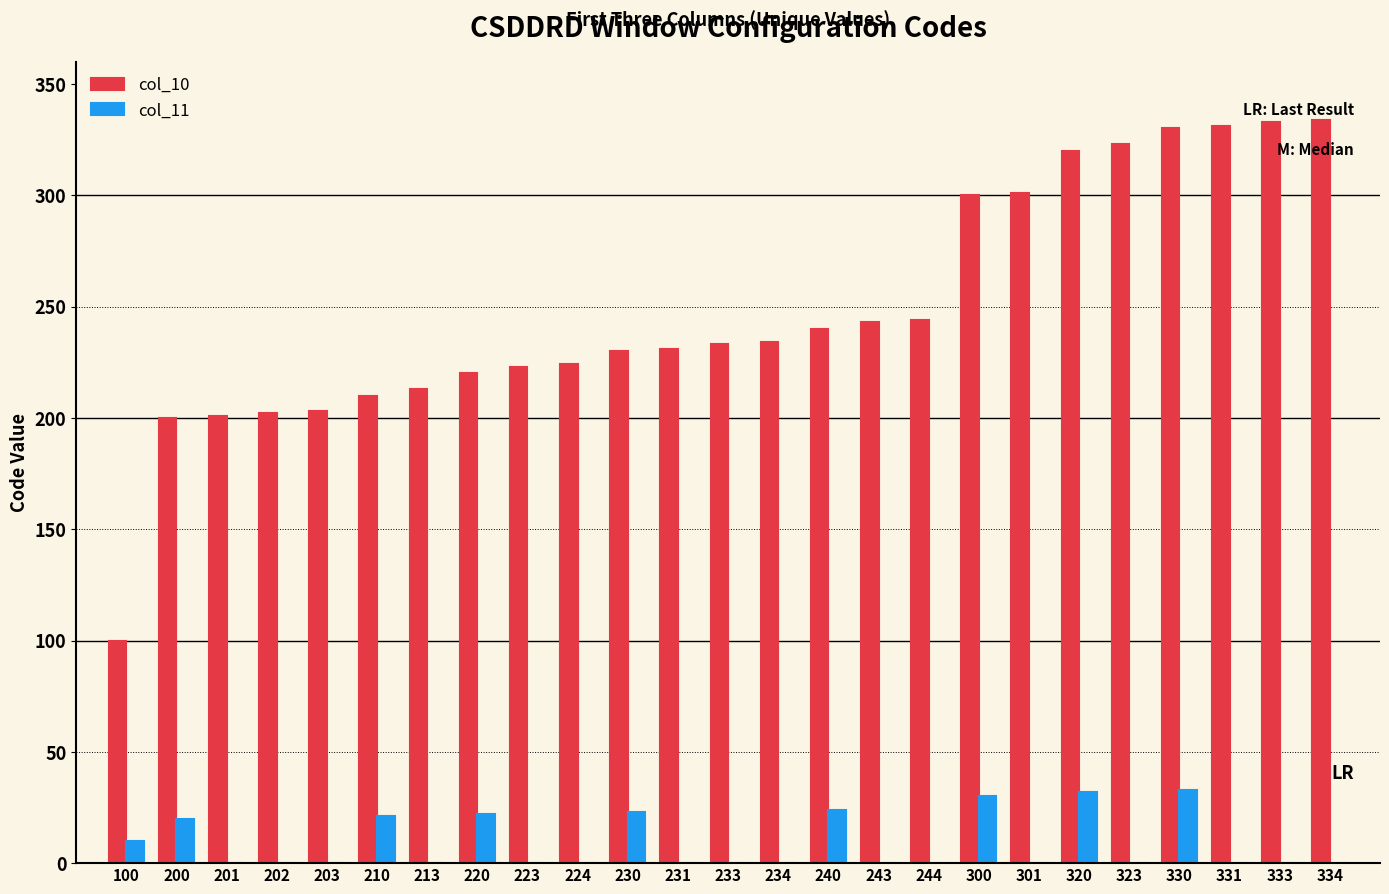

True or false: col_10 has a value of 203 at 203.

True